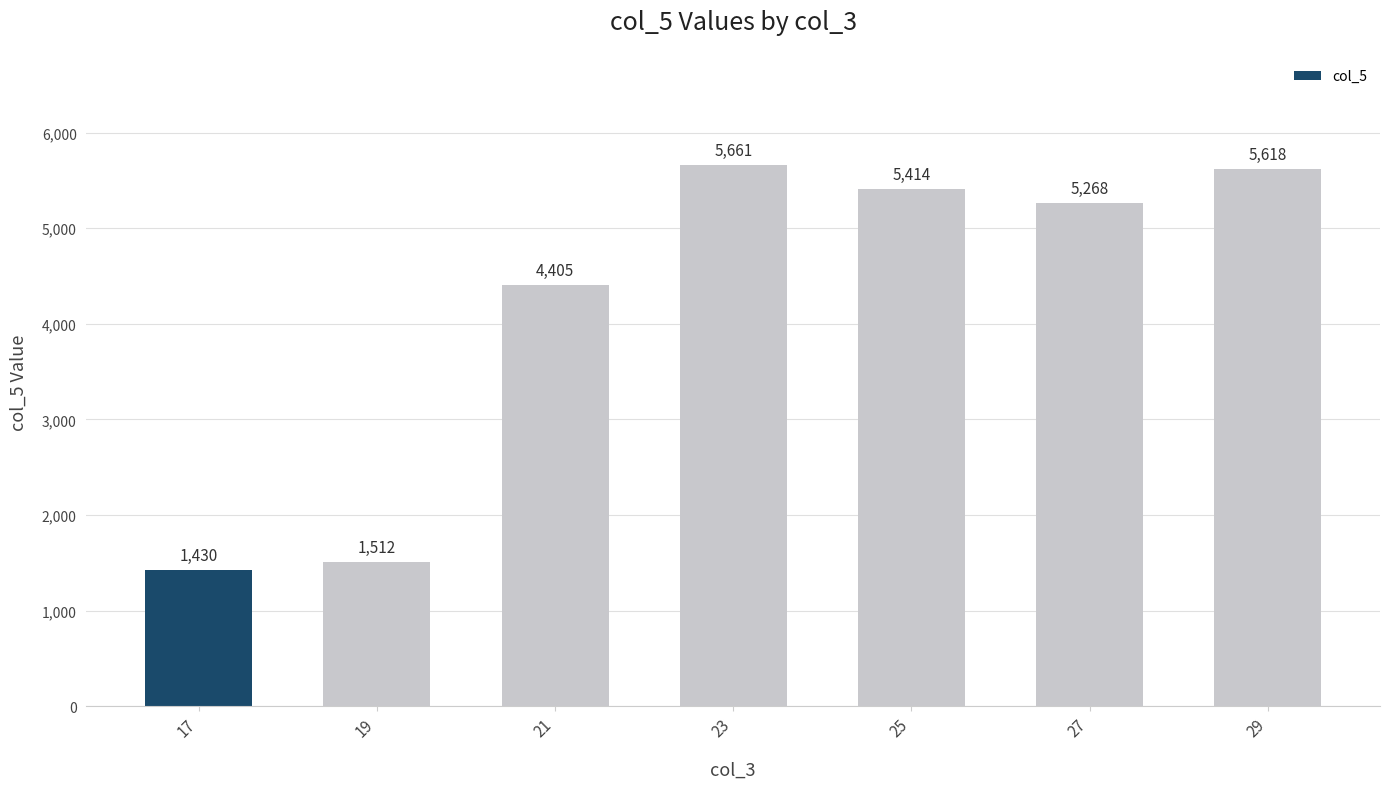

What is the maximum value shown in the chart?

5660.5